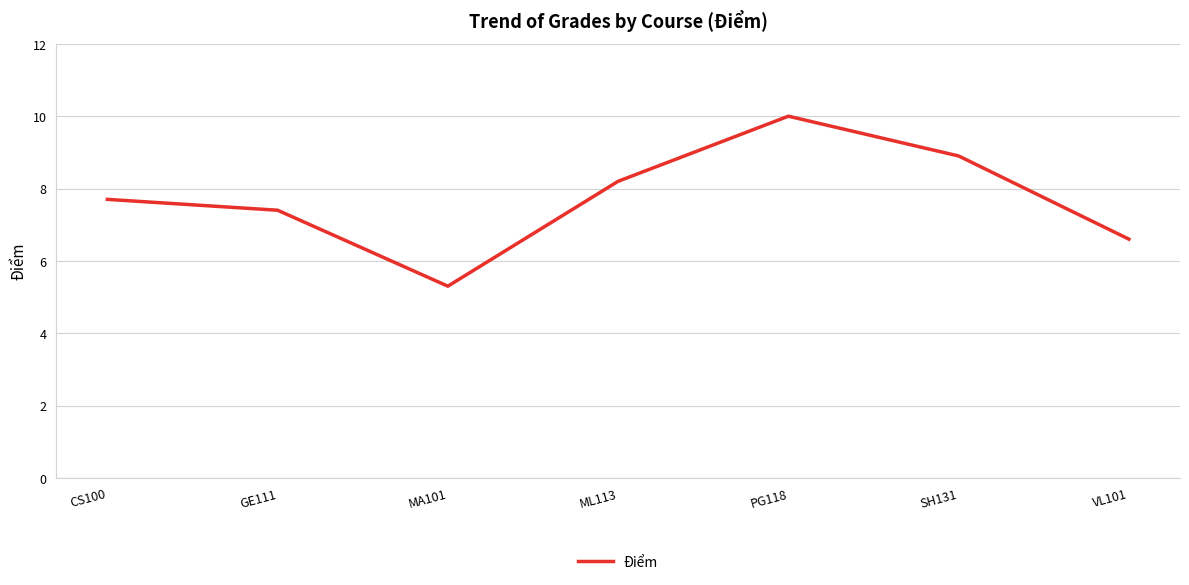

True or false: the data has more than 0 interior local peaks.

True